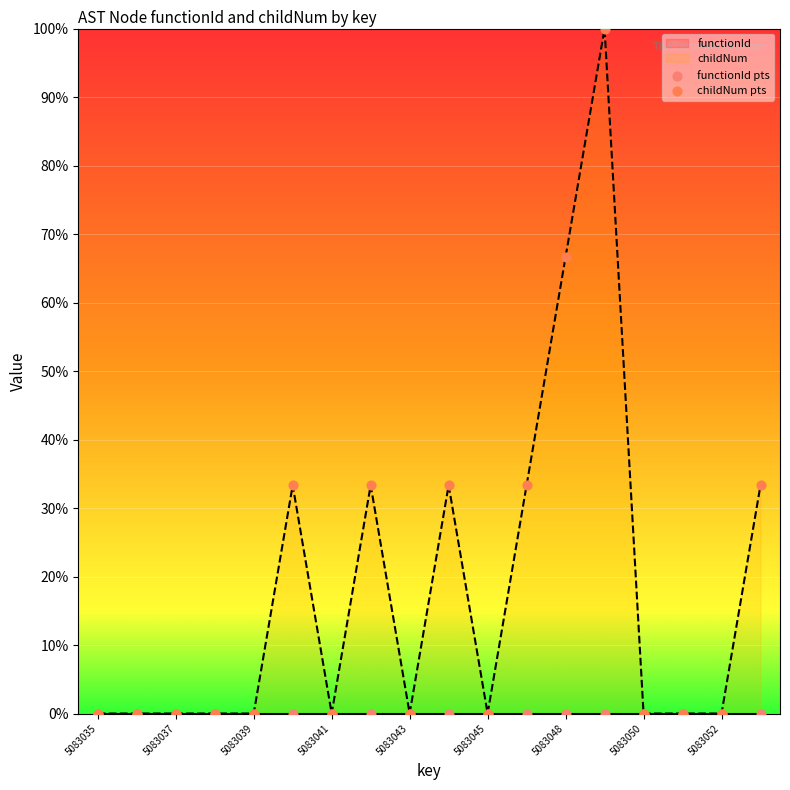

Which series has the largest total across all categories?

childNum